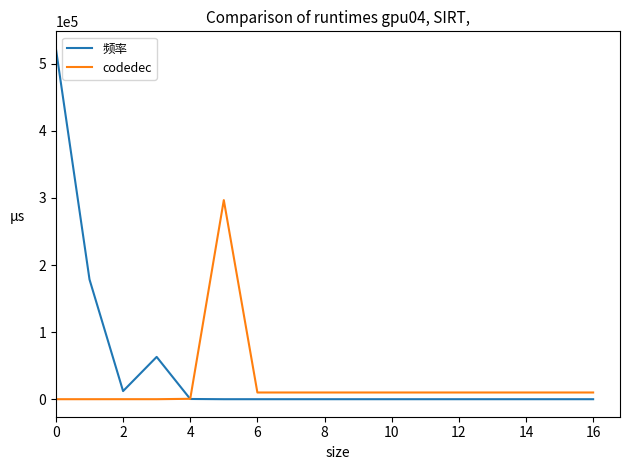

List the series in order of their peak value, lowest first.

codedec, 频率